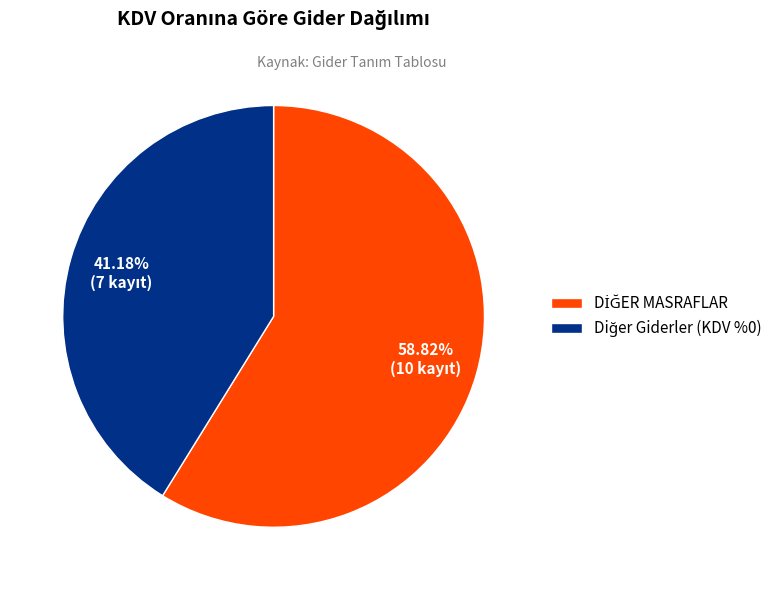

How many segments does this pie chart have?

2